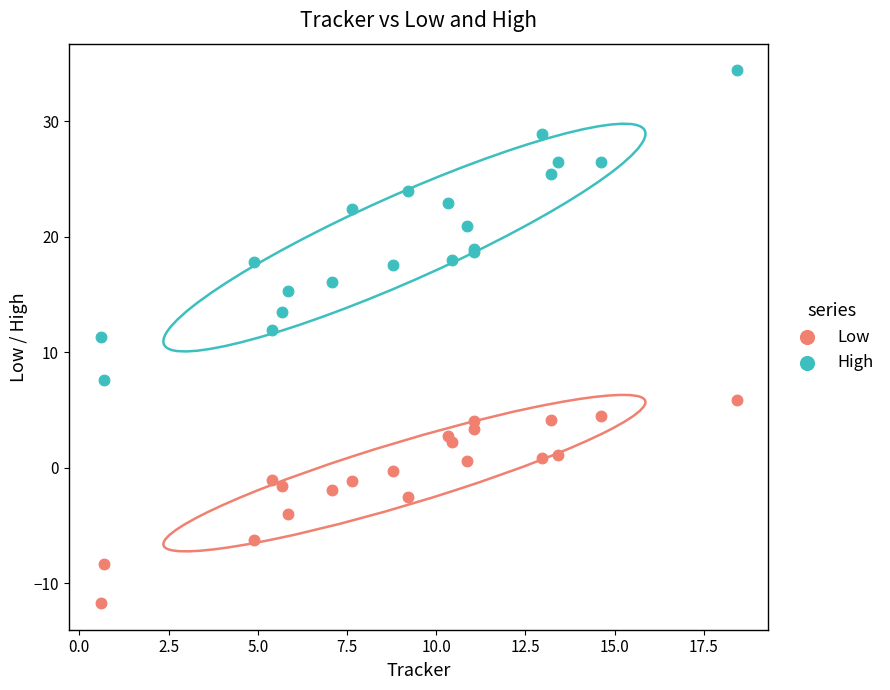

Which series has the largest Y range (max minus min)?

High